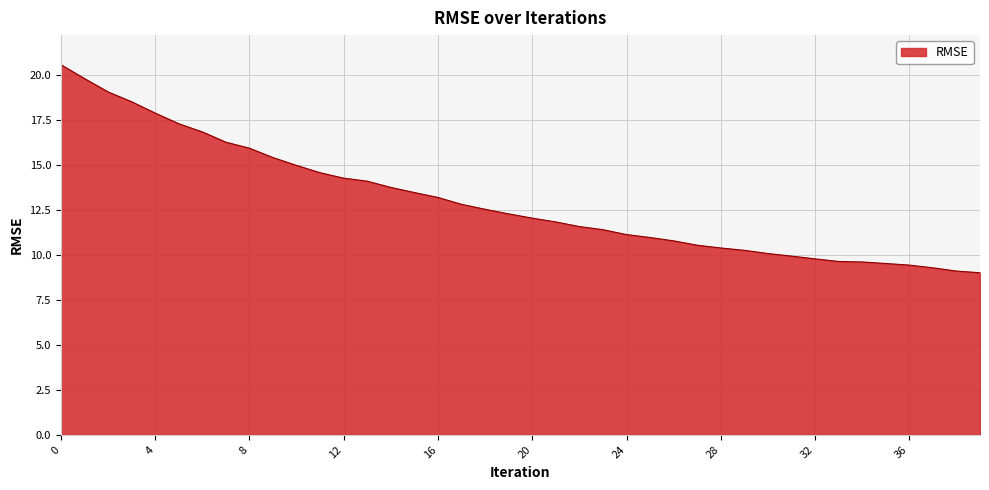

What is the difference between the maximum and minimum values?

11.6